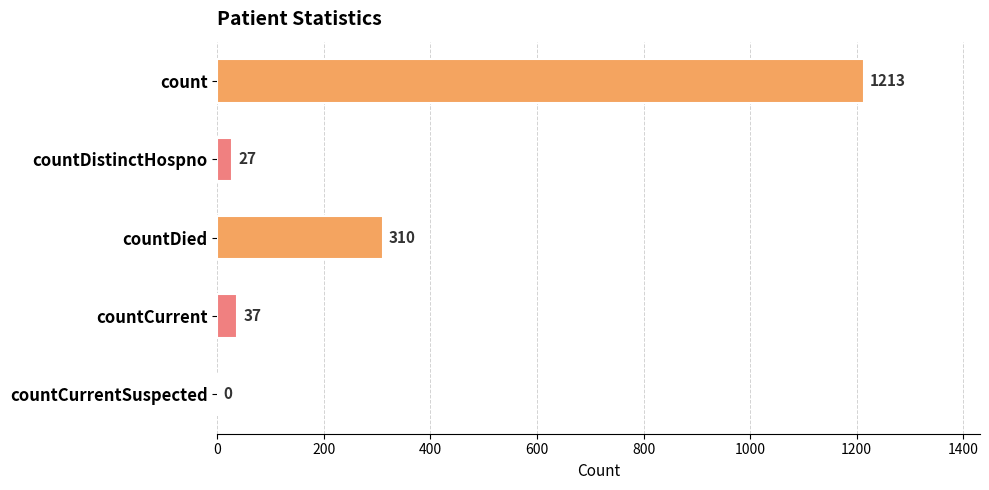

The value at countCurrentSuspected is 0. True or false?

True